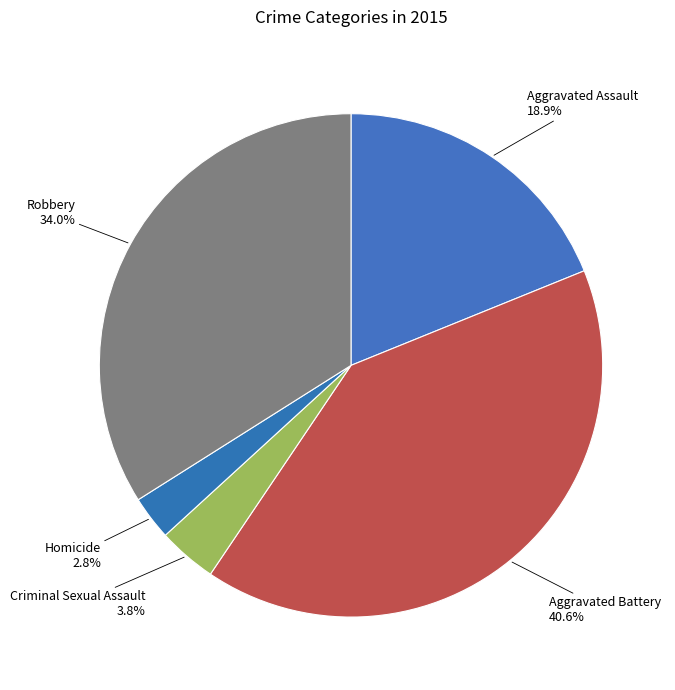

Is Criminal Sexual Assault the majority of the pie?

No